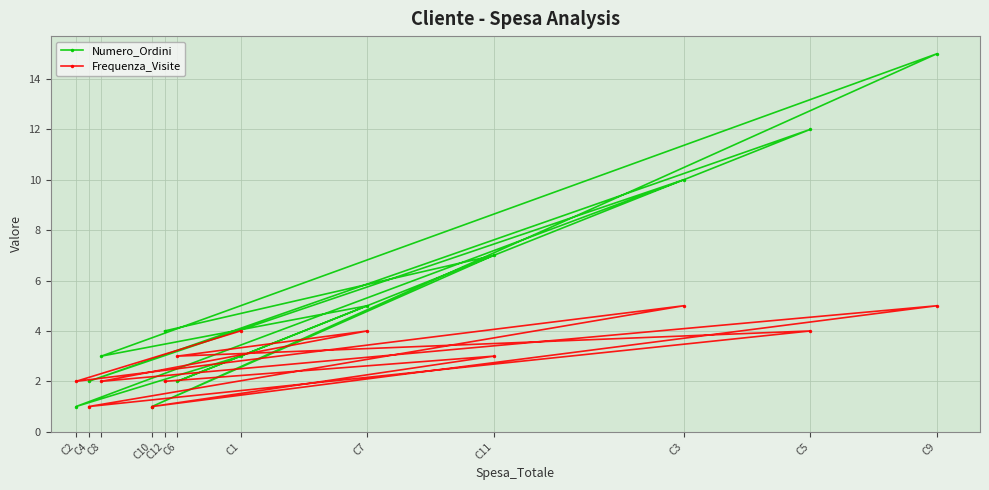

List the series in order of their overall mean, highest first.

Numero_Ordini, Frequenza_Visite